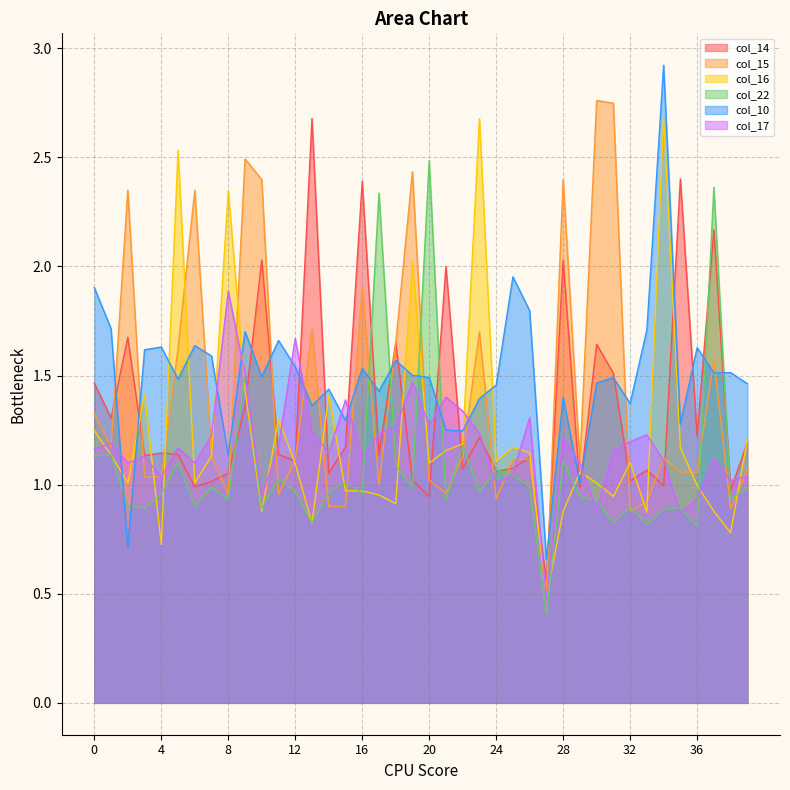

What is the value of the col_10 point at the 10th from the left?

1.7